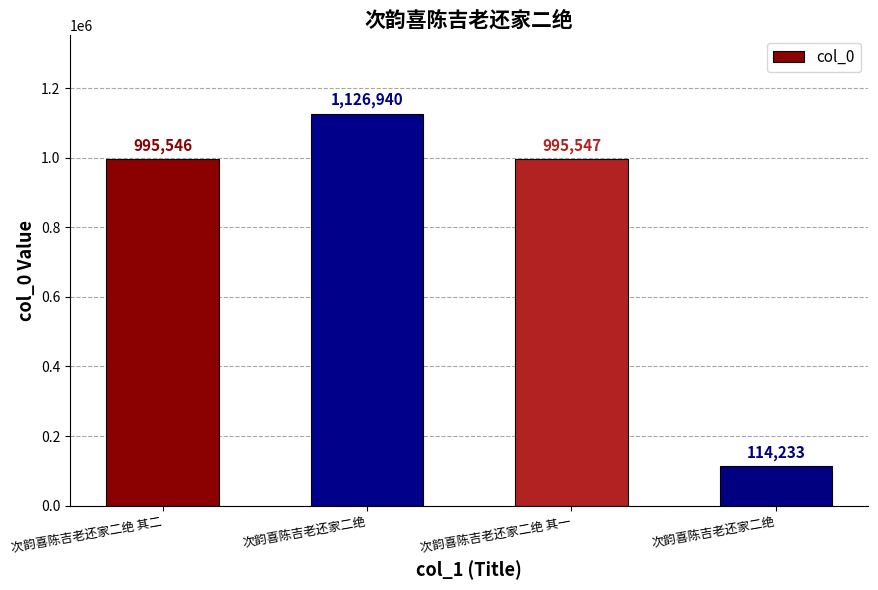

How many data points does each series have?

4